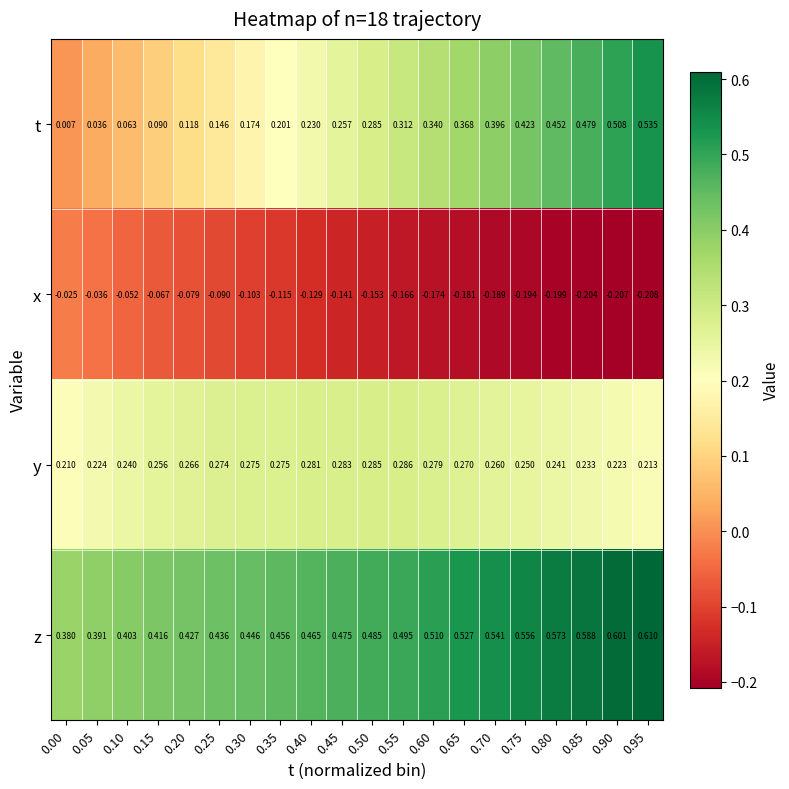

Is the value of z at 0.90 greater than the value of x at 0.15?

Yes